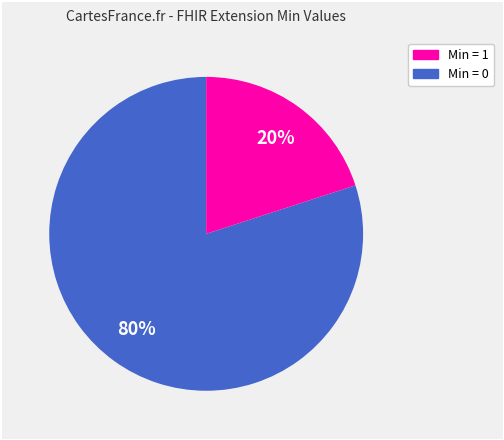

To the nearest percent, what is the average slice percentage?

50%